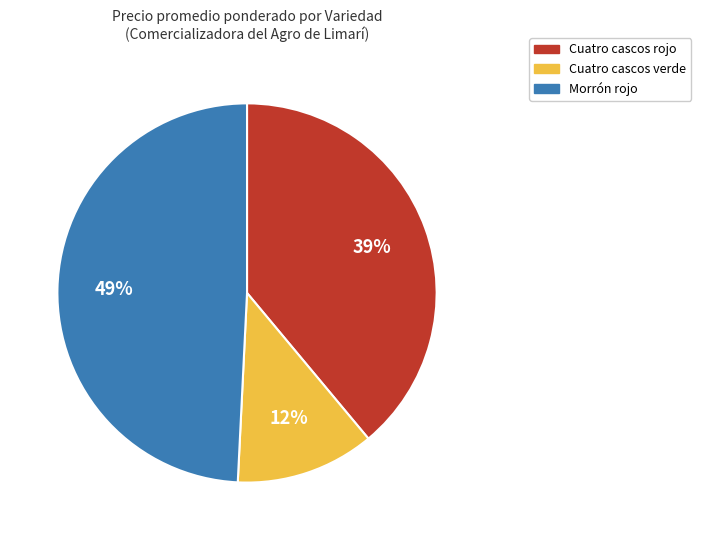

To the nearest percent, what is the difference between the largest and smallest slice percentages?

37%